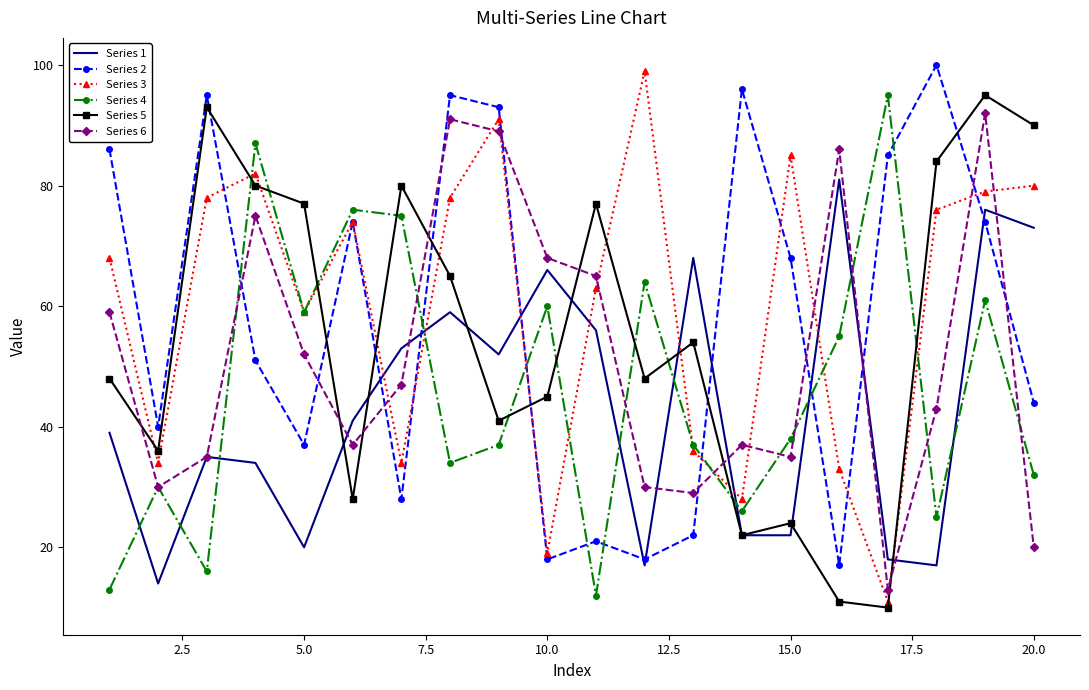

After their last crossing, which series has the higher values: Series 3 or Series 1?

Series 3